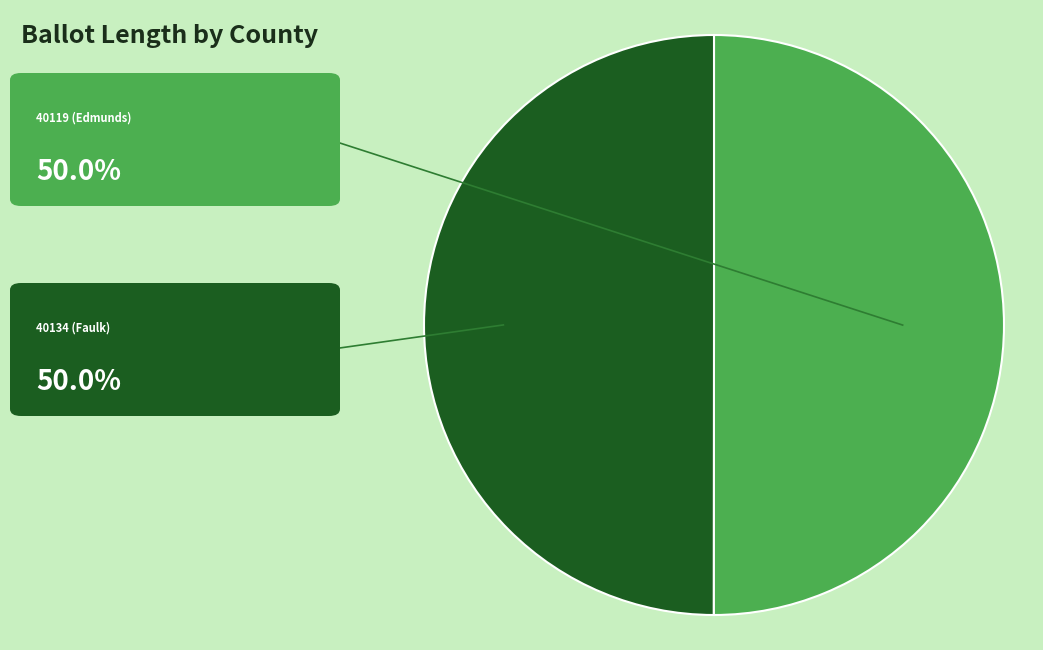

Count the number of slices in the pie.

2